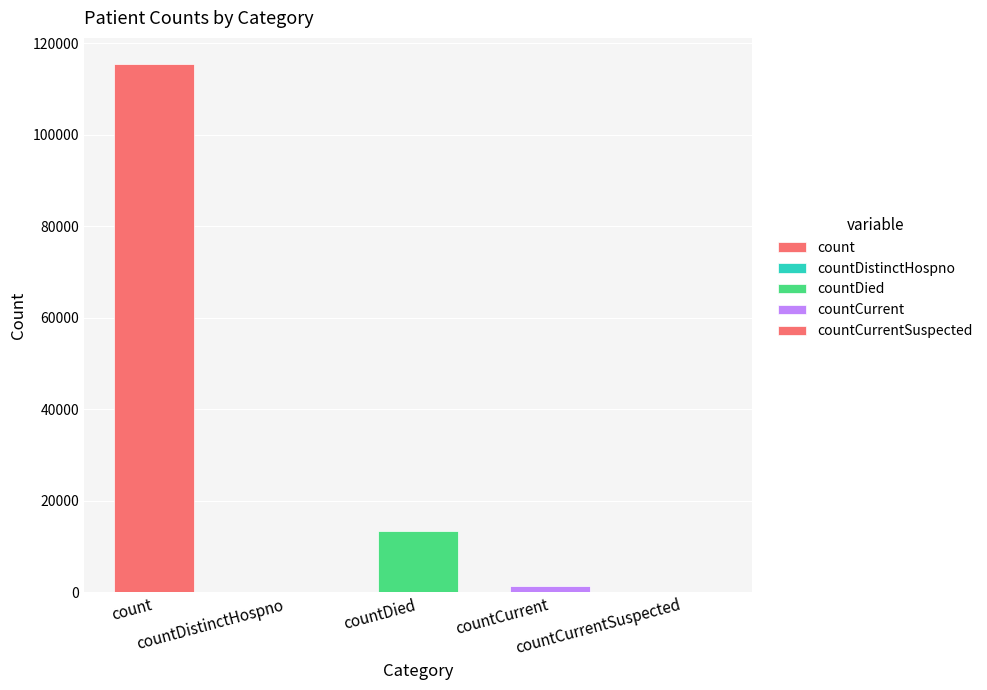

Reading right to left, extract all data points from this chart.

countCurrentSuspected=0	countCurrent=1383	countDied=13343	countDistinctHospno=0	count=115379